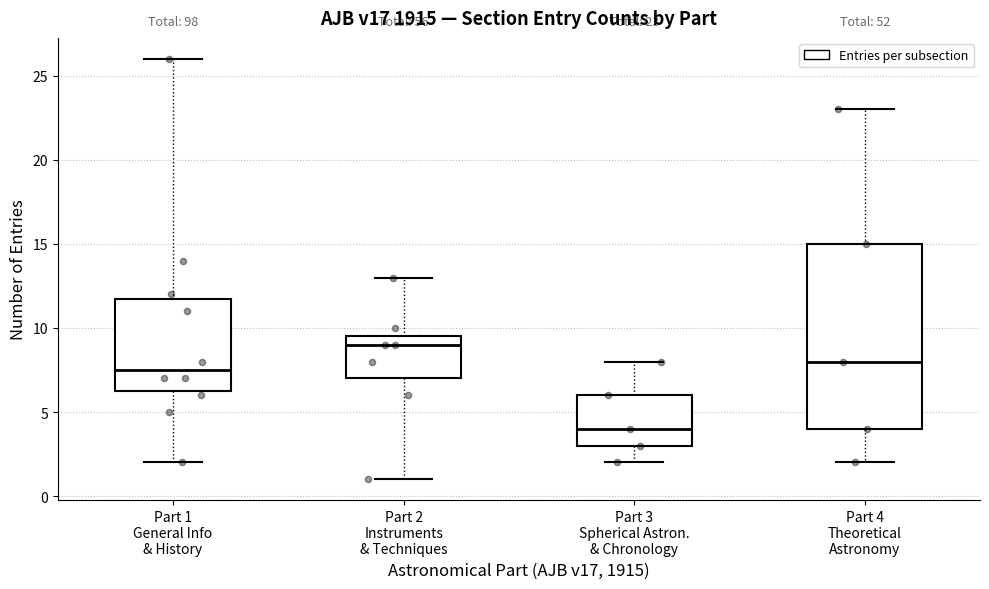

Which box has the highest median line?

Part 2 Instruments & Techniques